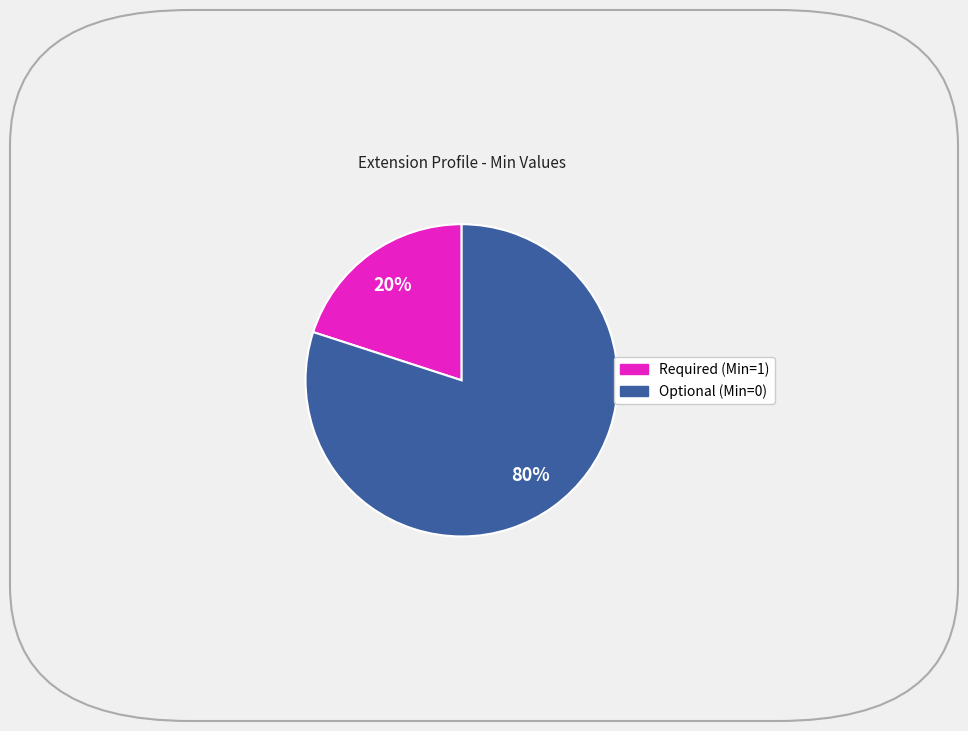

To the nearest percent, what is the difference between the largest and smallest slice percentages?

60%